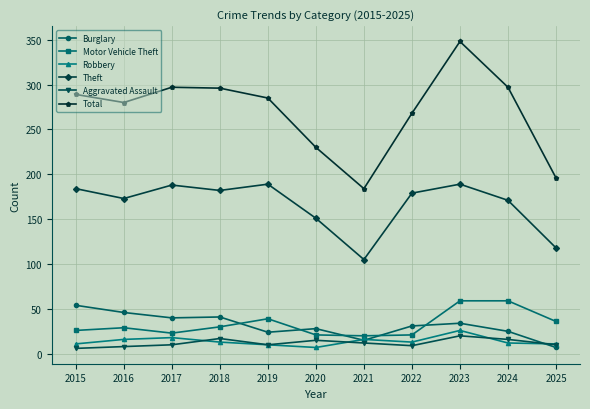

What is the maximum value for Motor Vehicle Theft?

59